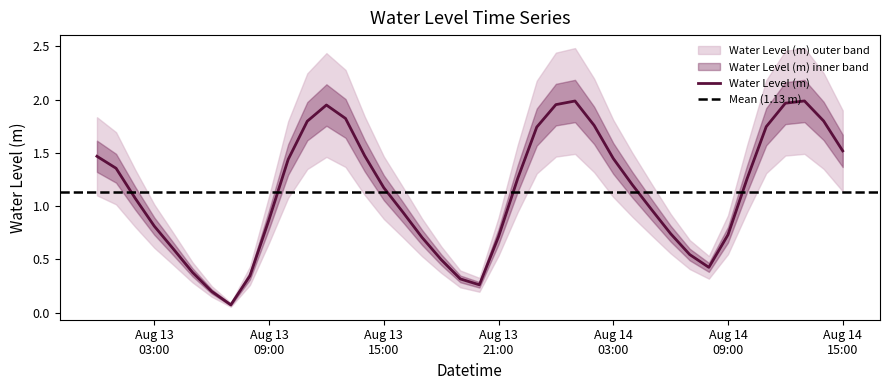

How many lines are shown in the chart?

1